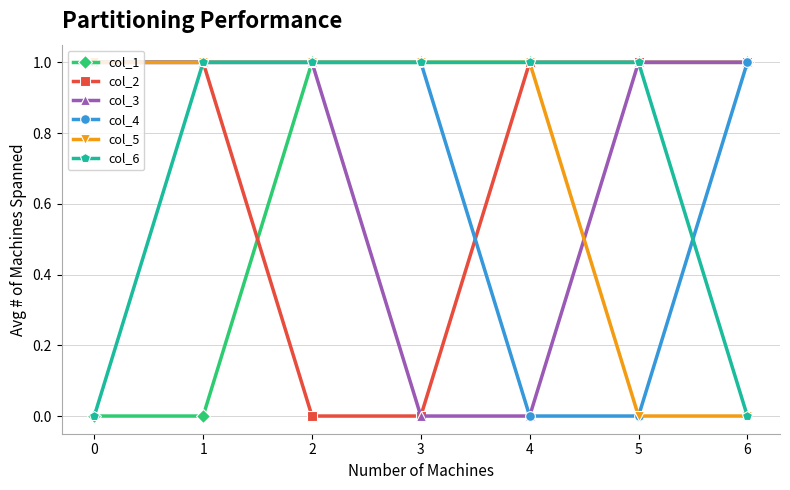

How many col_3 values are between 0 and 1?

7